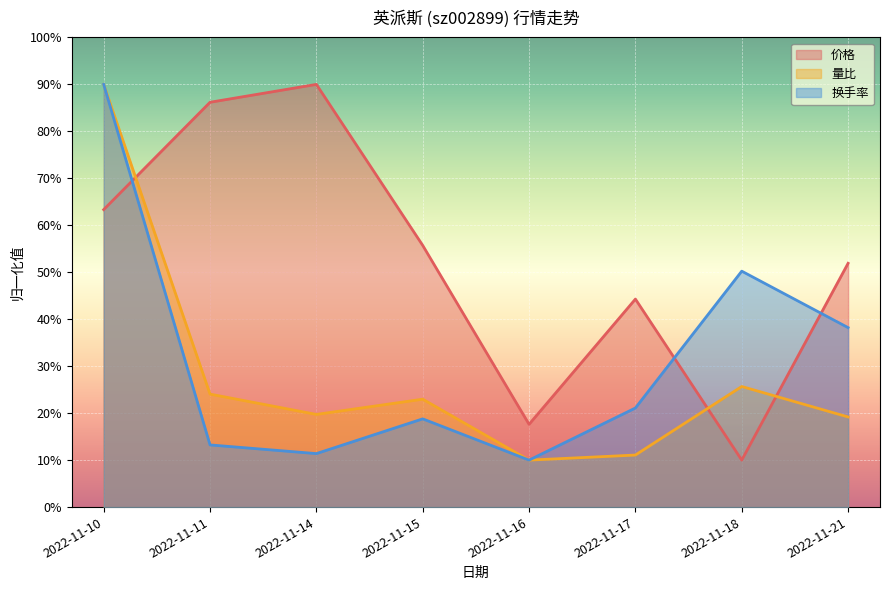

Rank the series at 2022-11-21 from lowest to highest value.

量比, 换手率, 价格